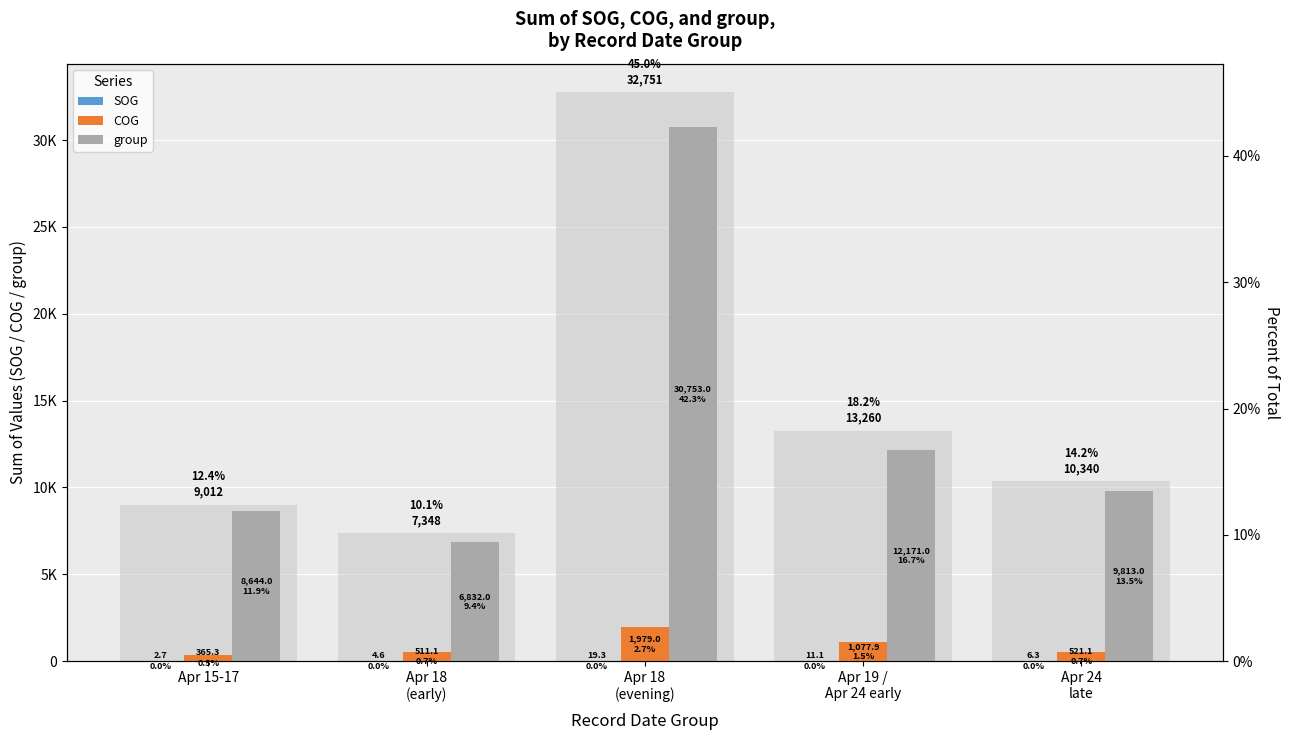

Rank the series by their maximum value, from lowest to highest.

SOG, COG, group